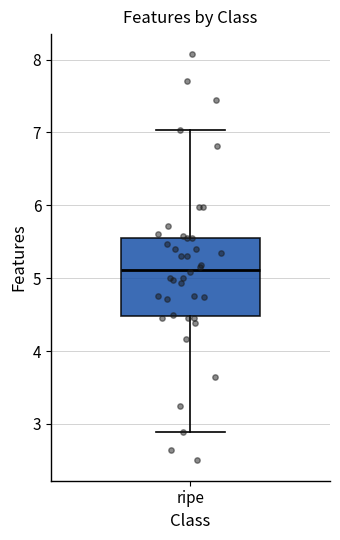

Read this box plot against the y-axis: the position of the median line, the range covered by the box, and the ends of both whiskers. The values are not printed on the chart, so give them approximately, as read against the axis.

median 5.1, box 4.5 to 5.6, whiskers 2.9 to 7.0